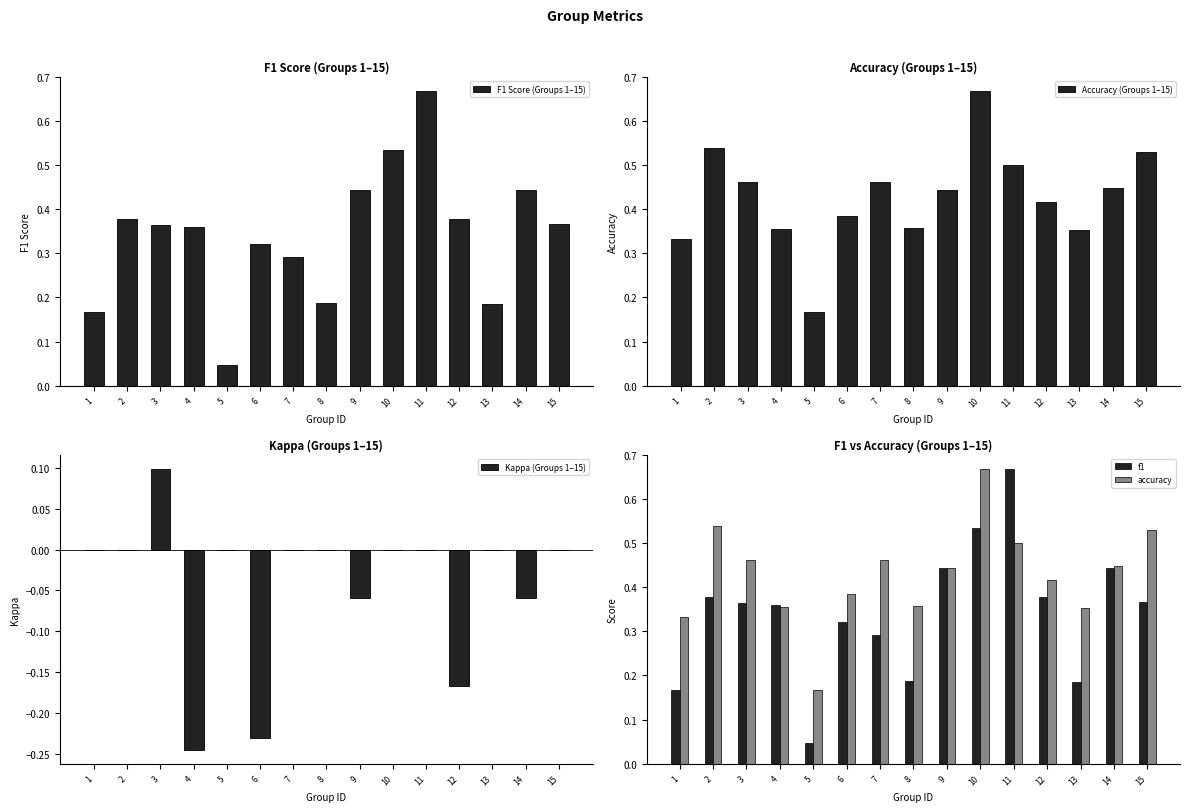

Reading right to left, what are all the values shown in this chart?

F1 Score (Groups 1–15): 0.4	0.4	0.2	0.4	0.7	0.5	0.4	0.2	0.3	0.3	0.0	0.4	0.4	0.4	0.2
Accuracy (Groups 1–15): 0.5	0.4	0.4	0.4	0.5	0.7	0.4	0.4	0.5	0.4	0.2	0.4	0.5	0.5	0.3
Kappa (Groups 1–15): 0.0	-0.1	0.0	-0.2	0.0	0.0	-0.1	0.0	0.0	-0.2	0.0	-0.2	0.1	0.0	0.0
f1: 0.4	0.4	0.2	0.4	0.7	0.5	0.4	0.2	0.3	0.3	0.0	0.4	0.4	0.4	0.2
accuracy: 0.5	0.4	0.4	0.4	0.5	0.7	0.4	0.4	0.5	0.4	0.2	0.4	0.5	0.5	0.3